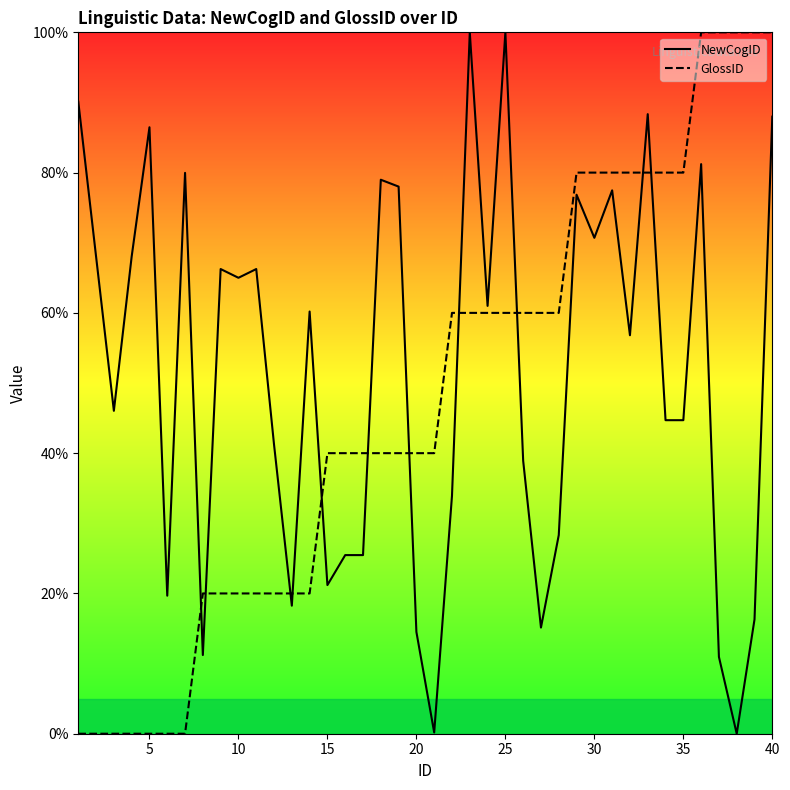

In NewCogID, how many points are lower than both neighbors (excluding endpoints)?

12